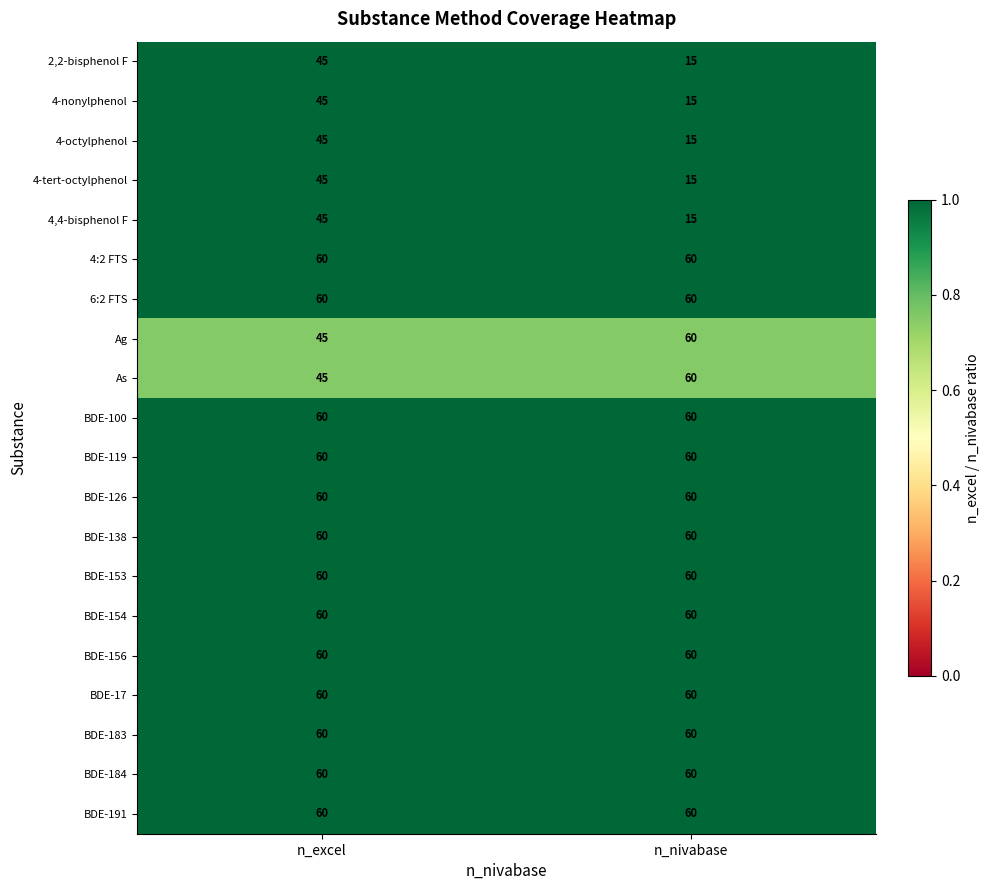

What value does the BDE-191 series have at n_excel?

60